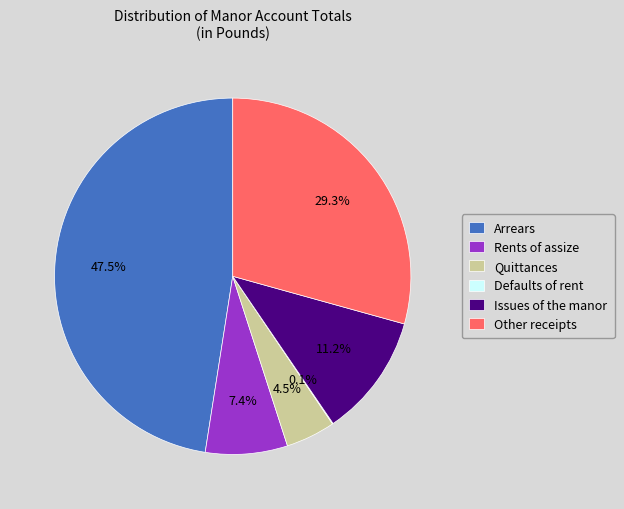

Which has a higher value, Quittances or Arrears?

Arrears